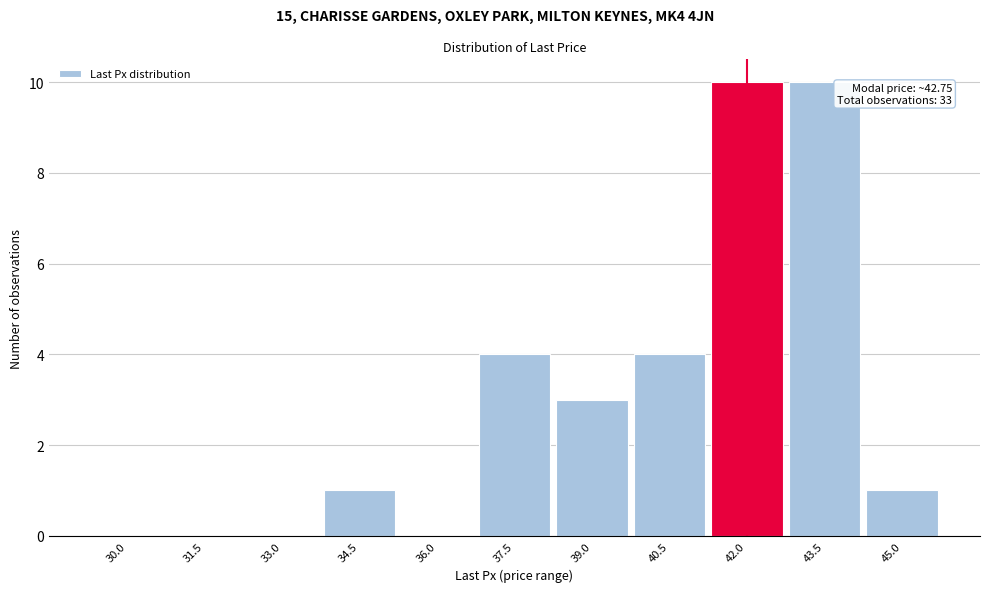

Reading left to right, transcribe all the data shown in this chart.

30.0=0	31.5=0	33.0=0	34.5=1	36.0=0	37.5=4	39.0=3	40.5=4	42.0=10	43.5=10	45.0=1